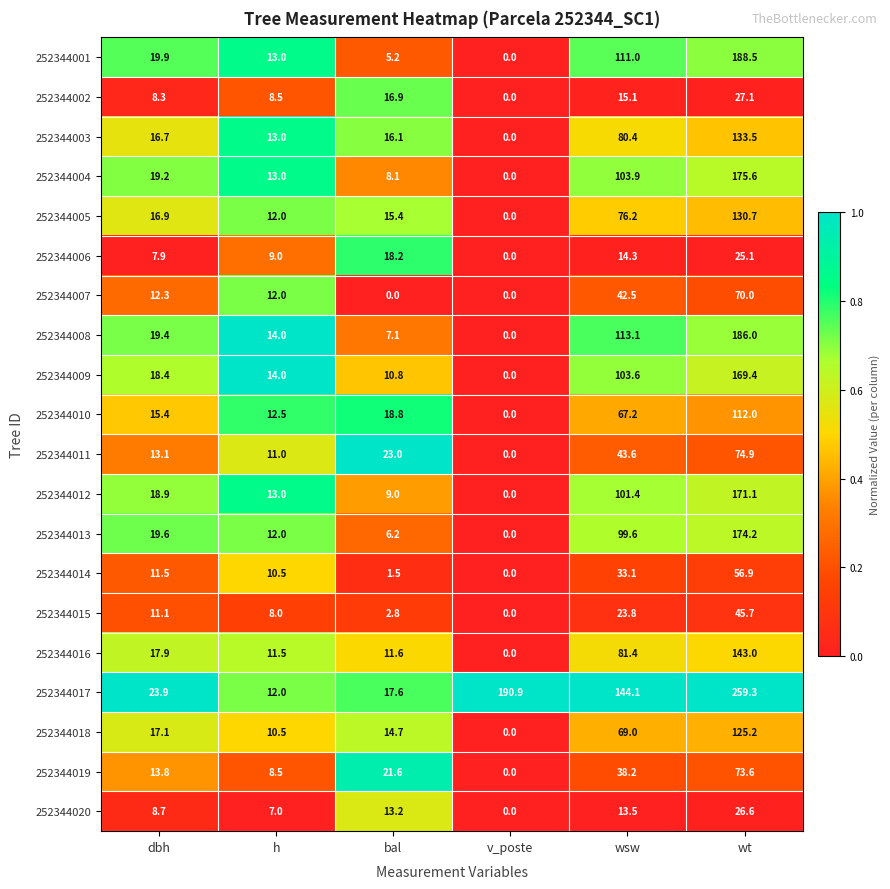

Which series has the largest total across all categories?

252344017